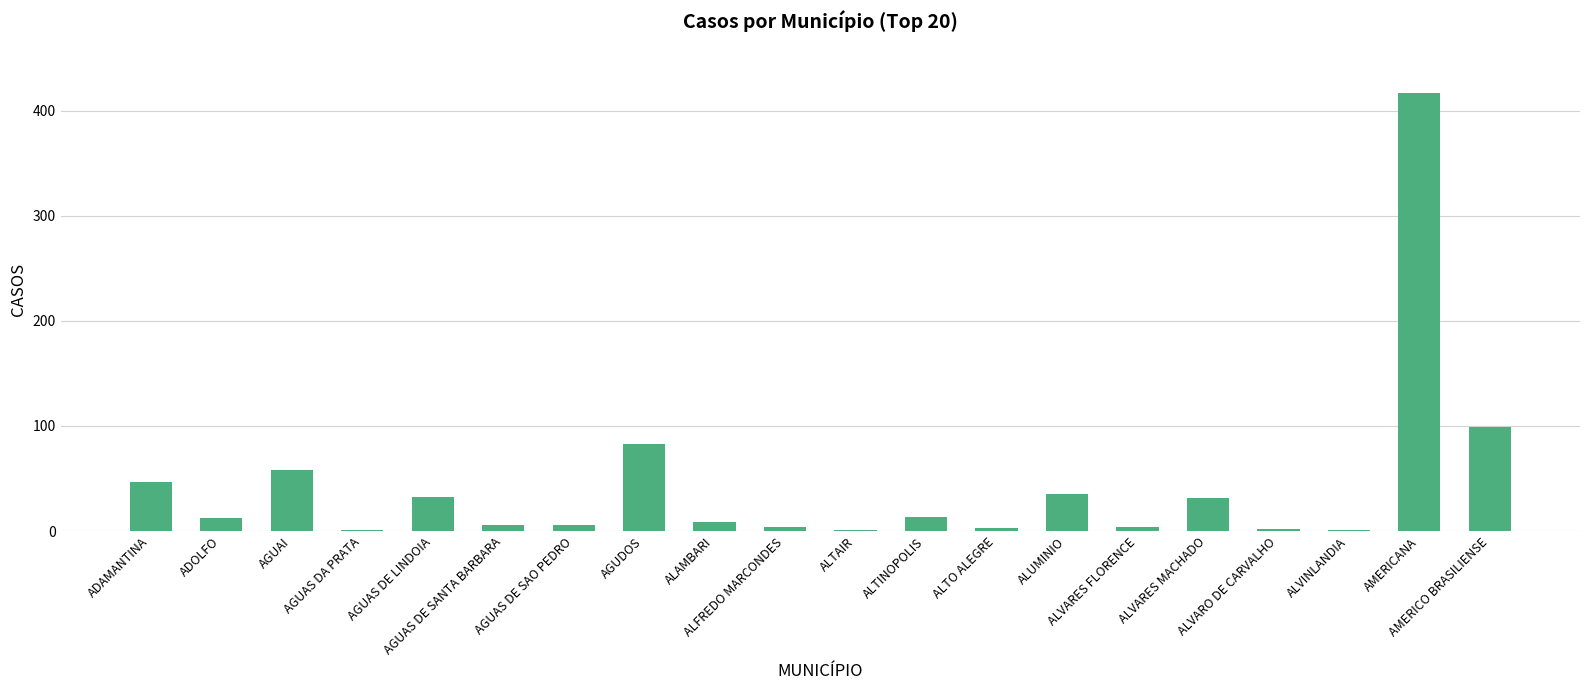

What is the maximum value shown in the chart?

417